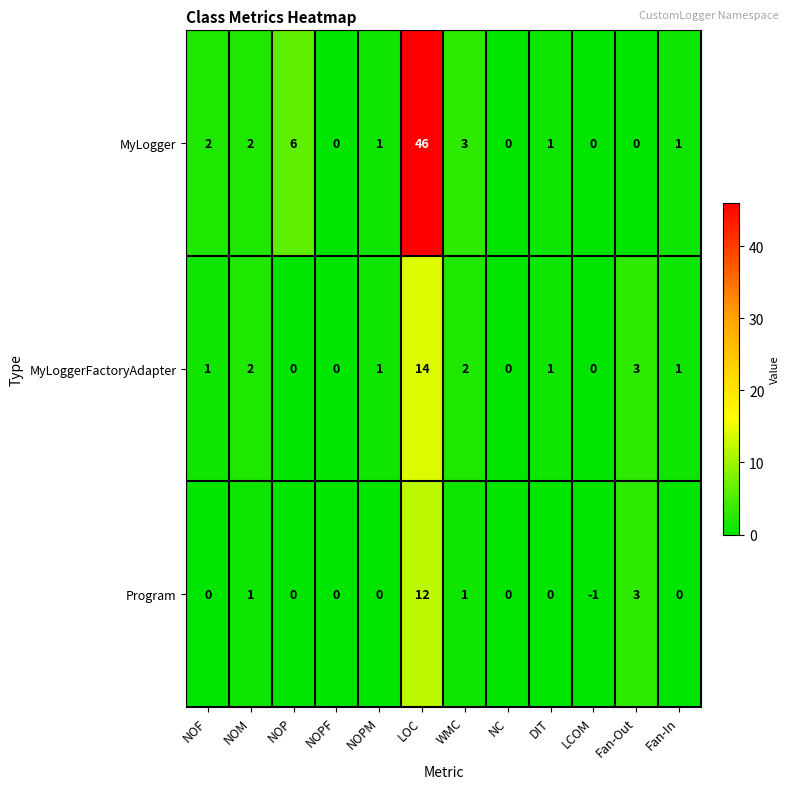

What is the total value across all series at NOPM?

2